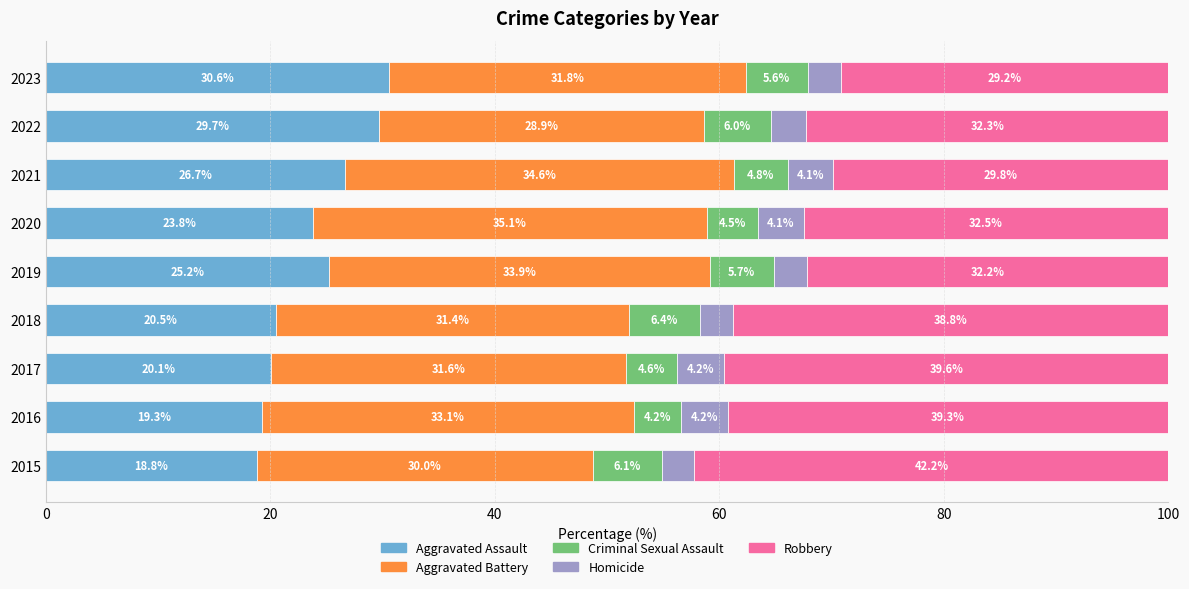

The Aggravated Assault series shows 20.1 at 2017. True or false?

True